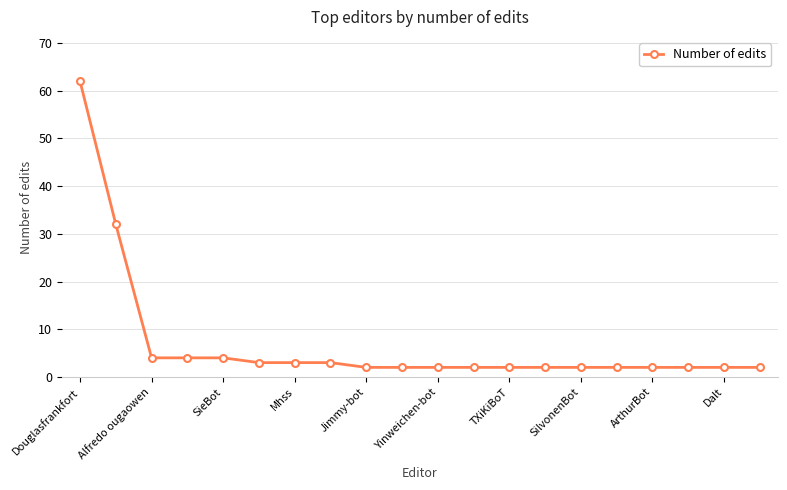

What is the maximum value shown in the chart?

62